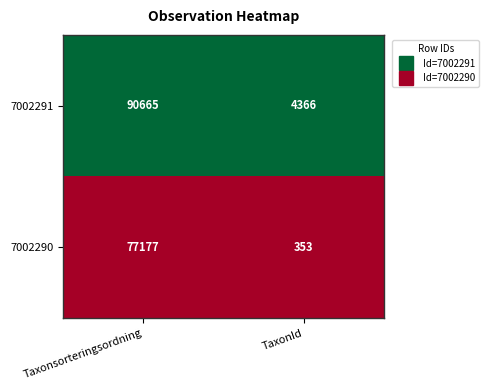

Which series has the largest total across all categories?

7002291